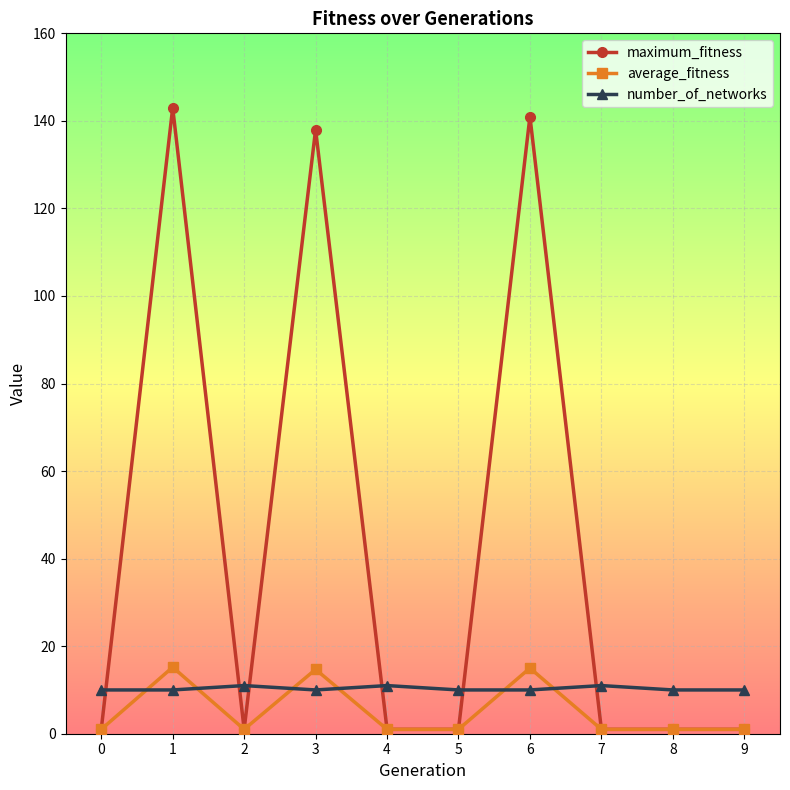

What is the maximum value shown in the chart?

143.0